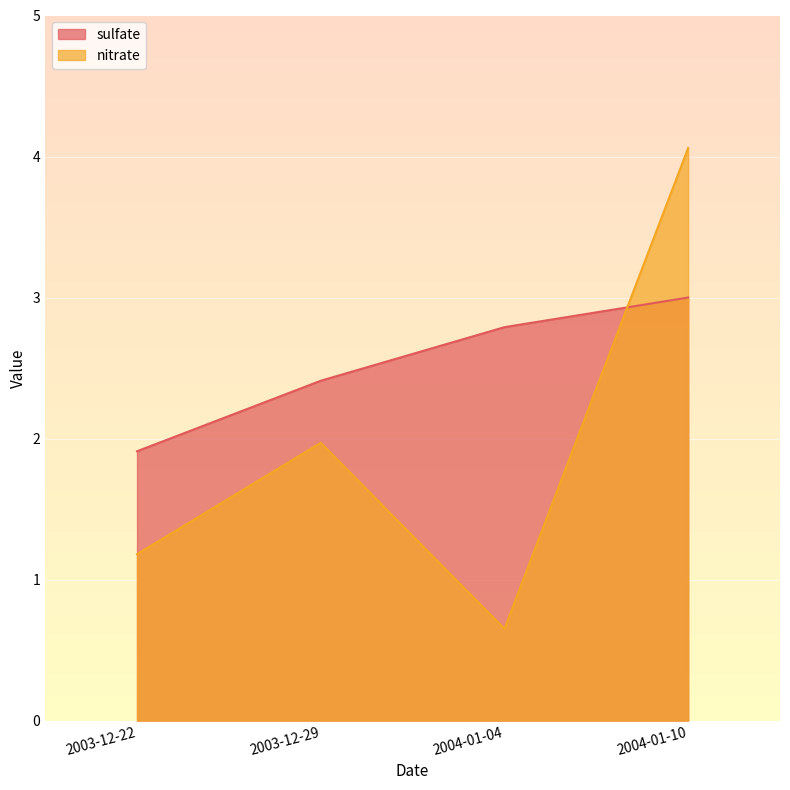

Where do nitrate and sulfate first cross each other?

2004-01-04 and 2004-01-10